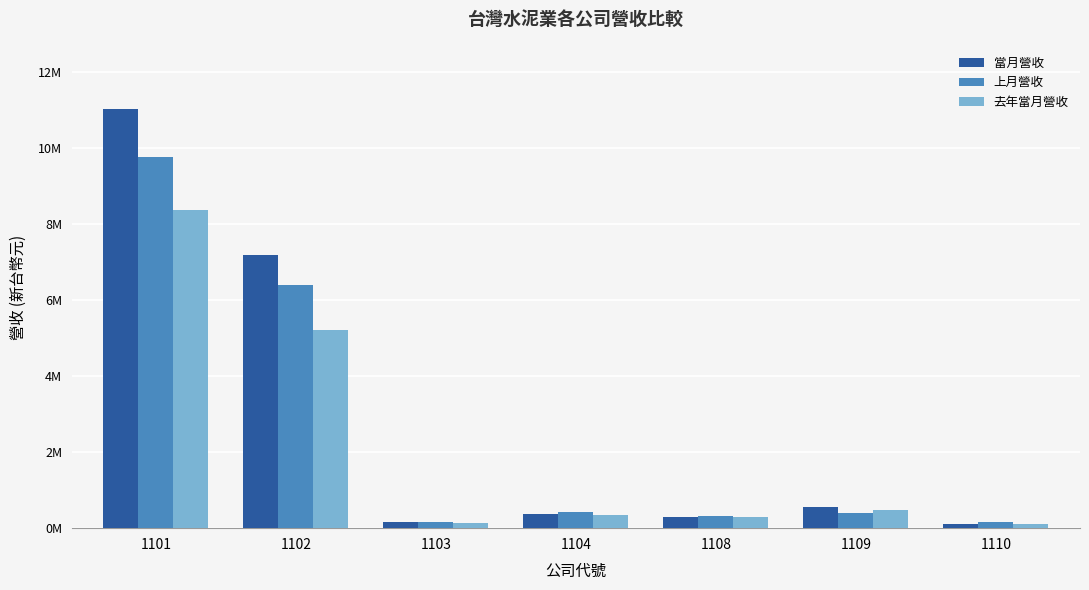

Are the bars horizontal?

No